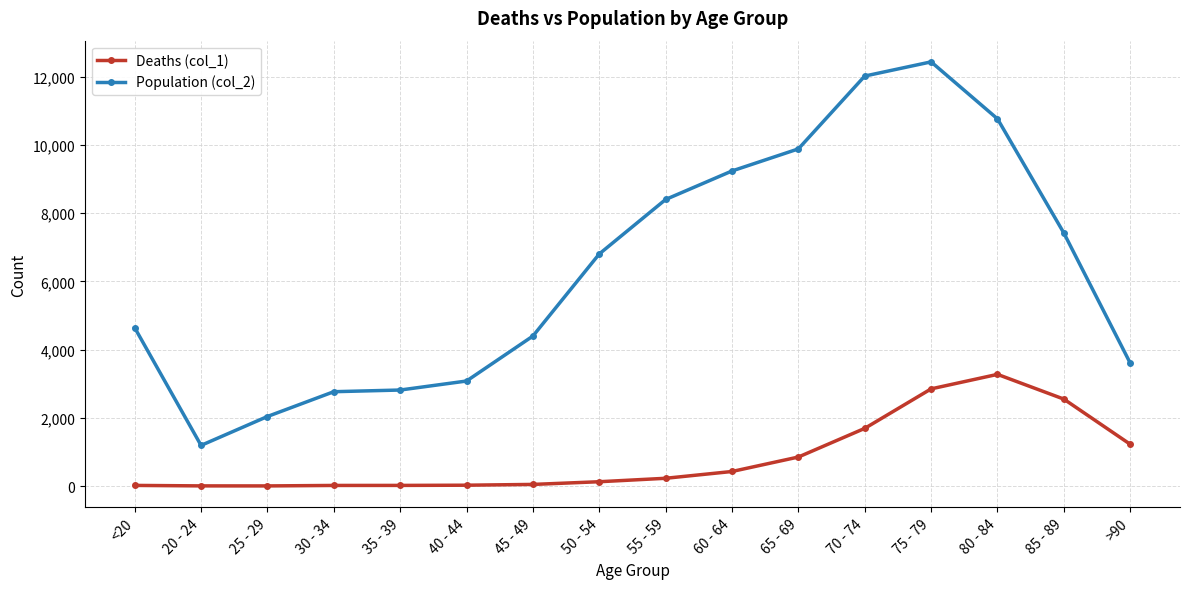

True or false: Population (col_2) and Deaths (col_1) cross at least once.

False